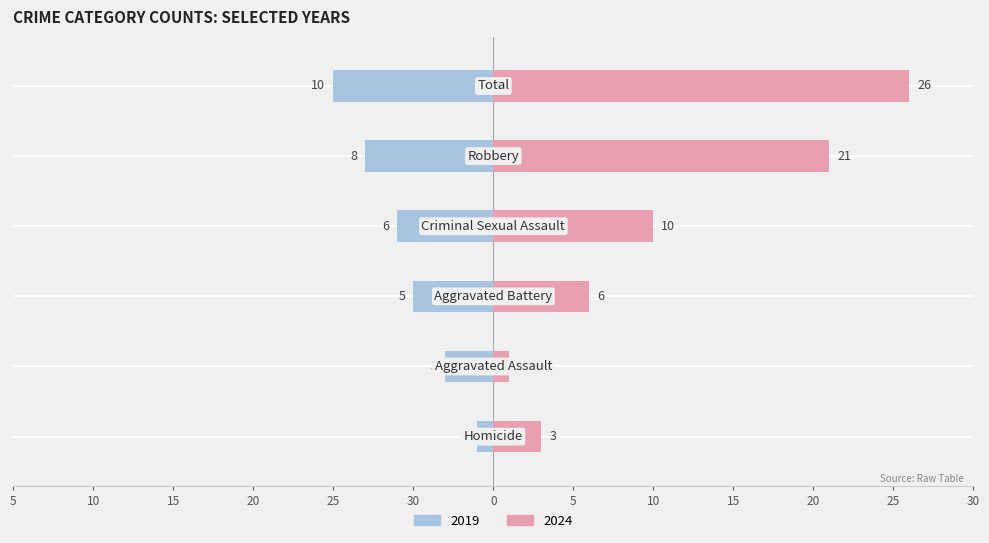

Reading left to right, what are all the values shown in this chart?

Left: Homicide=-1	Aggravated Assault=-3	Aggravated Battery=-5	Criminal Sexual Assault=-6	Robbery=-8	Total=-10
Right: Homicide=3	Aggravated Assault=1	Aggravated Battery=6	Criminal Sexual Assault=10	Robbery=21	Total=26